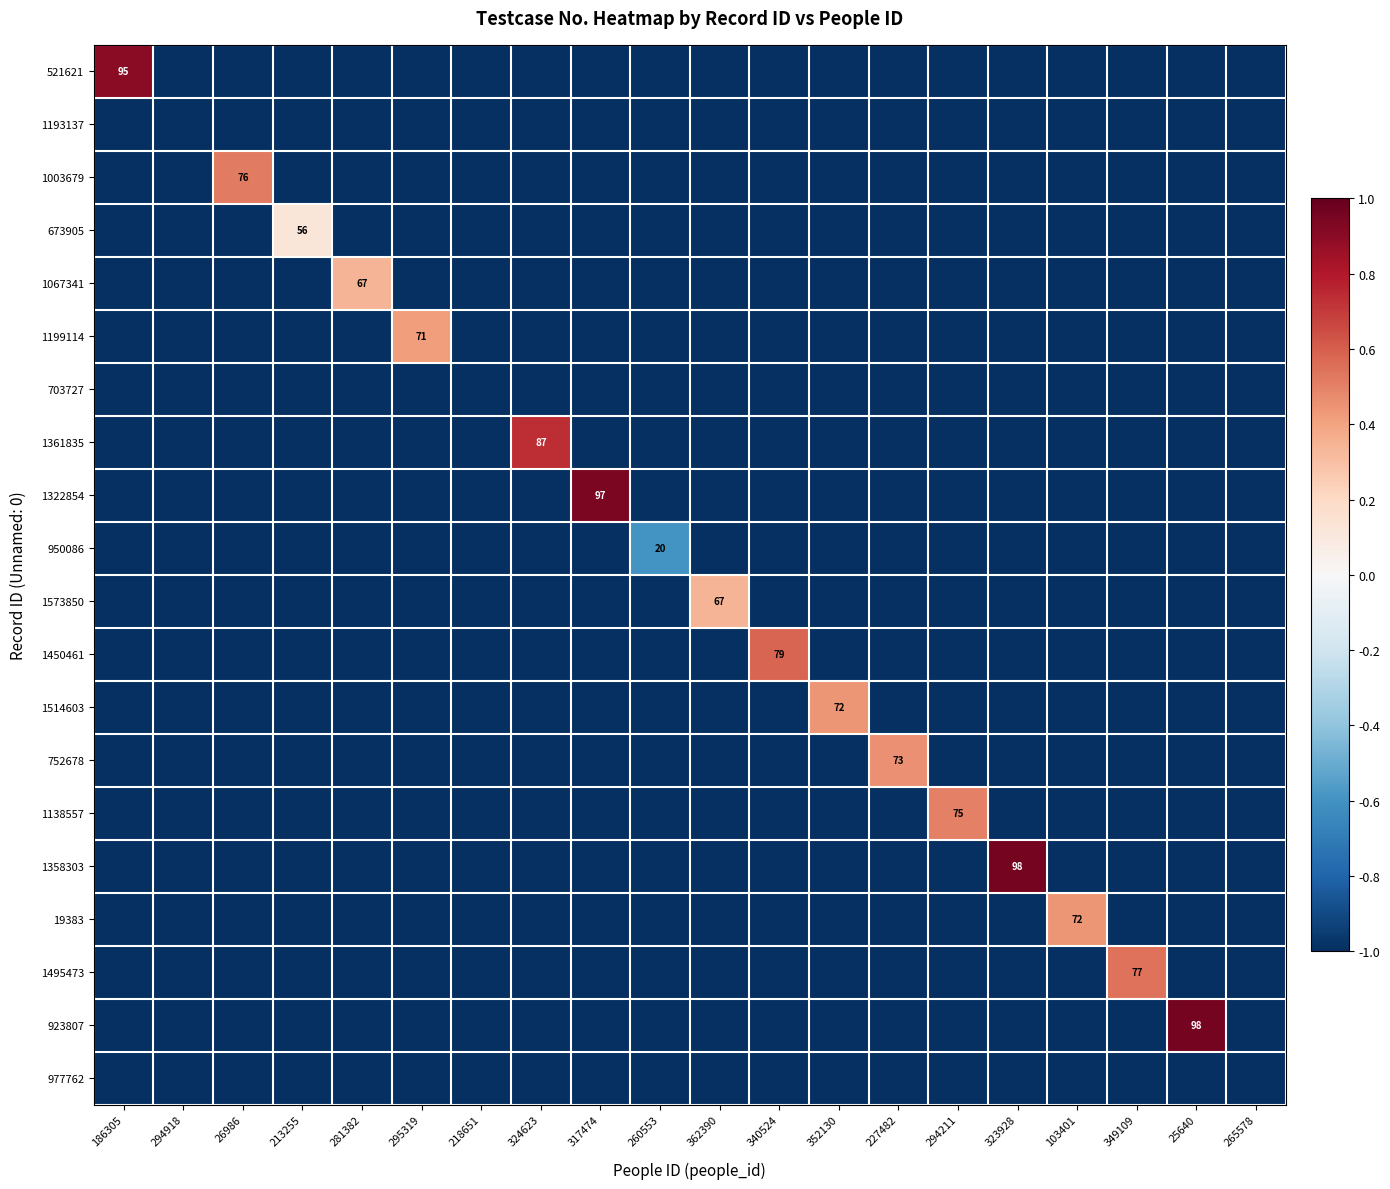

The 923807 series shows 98 at 25640. True or false?

True